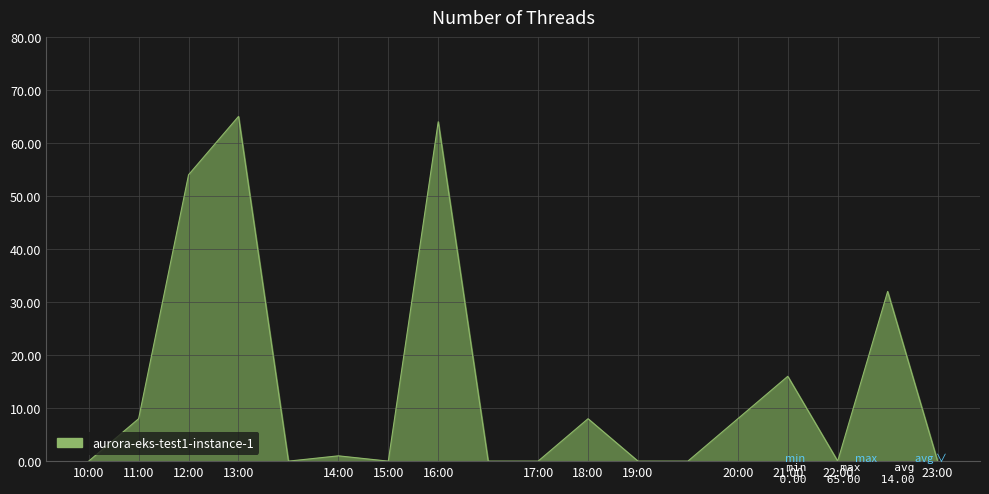

What is the greatest value displayed?

65